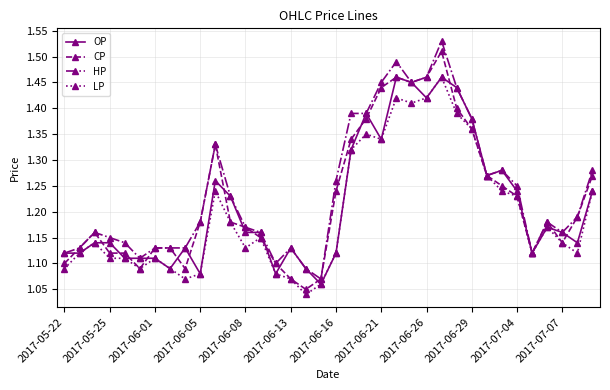

Count the OP values in the range 1 to 2.

36